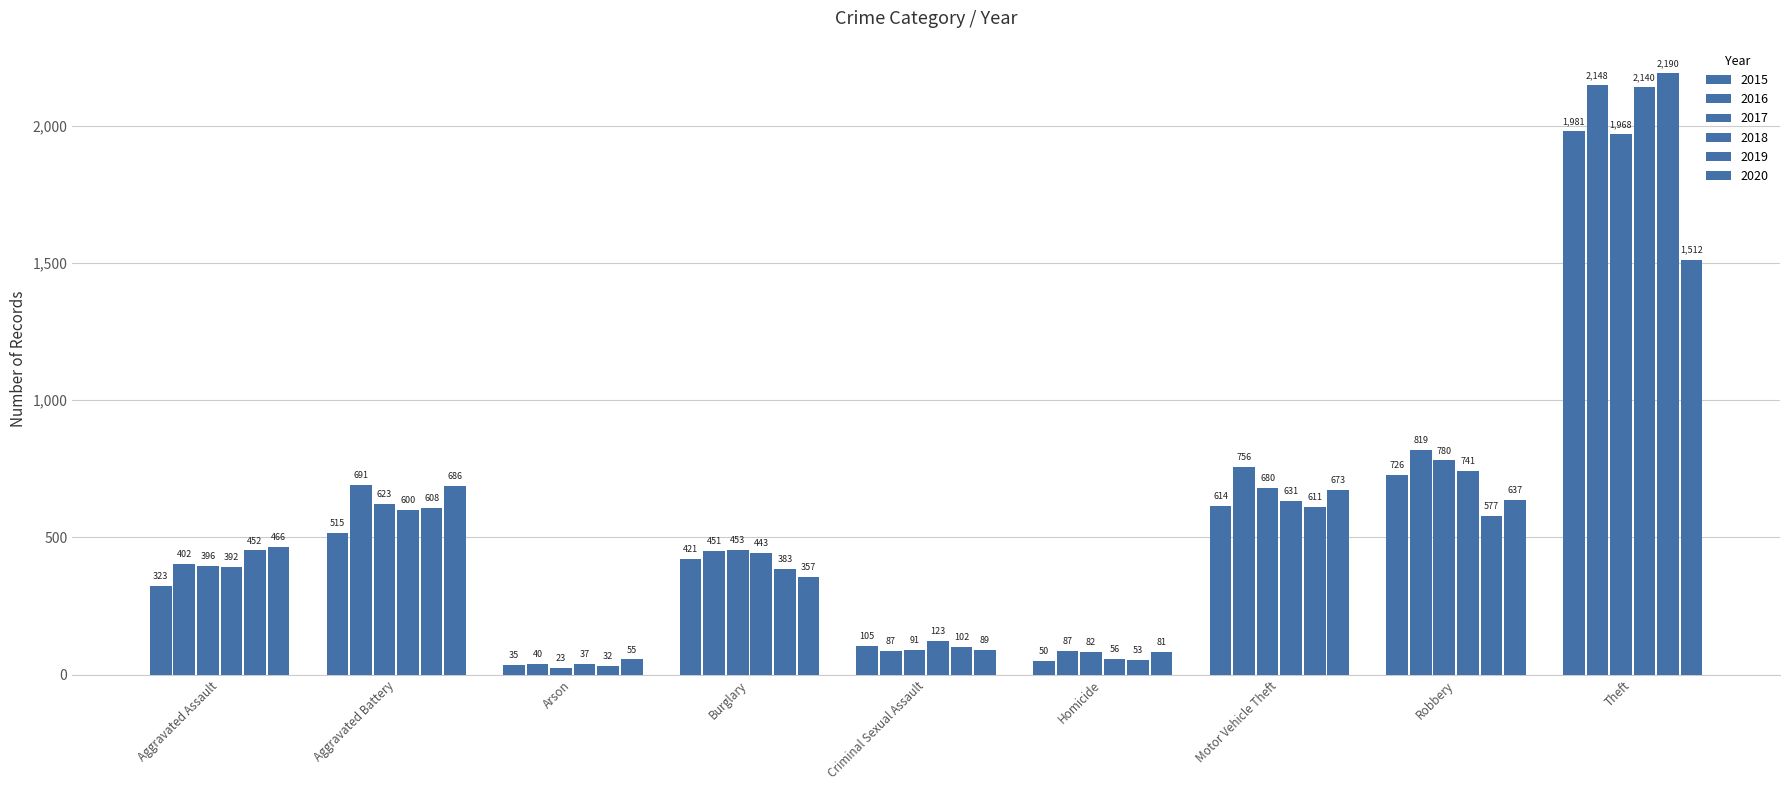

Which category has the highest value in the 2018 series?

Theft